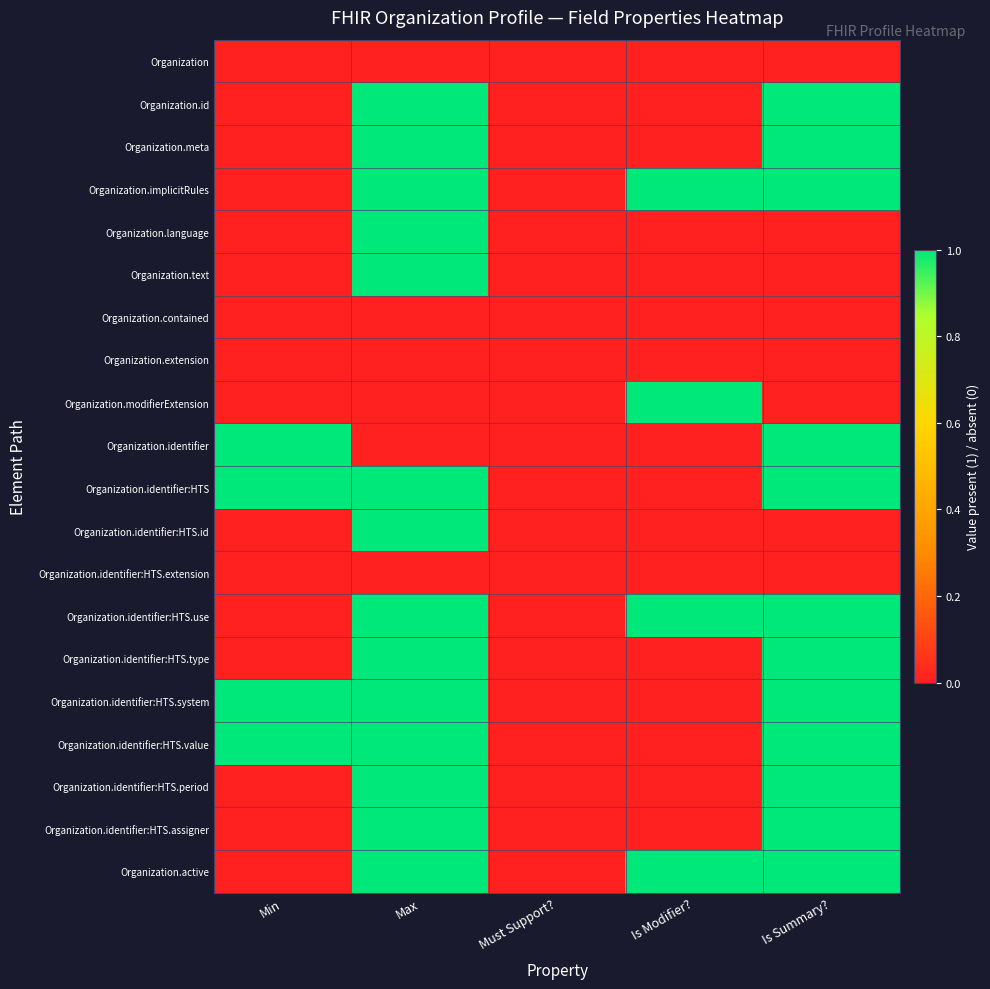

Between Min and Max, which is larger?

Min